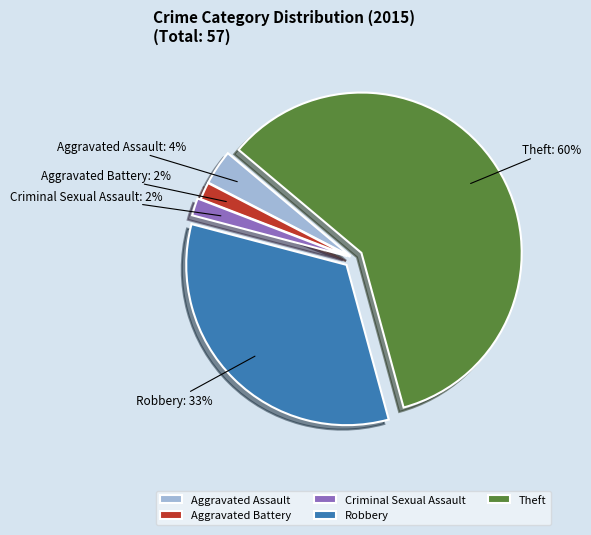

True or false: Robbery accounts for 19% of the total.

False